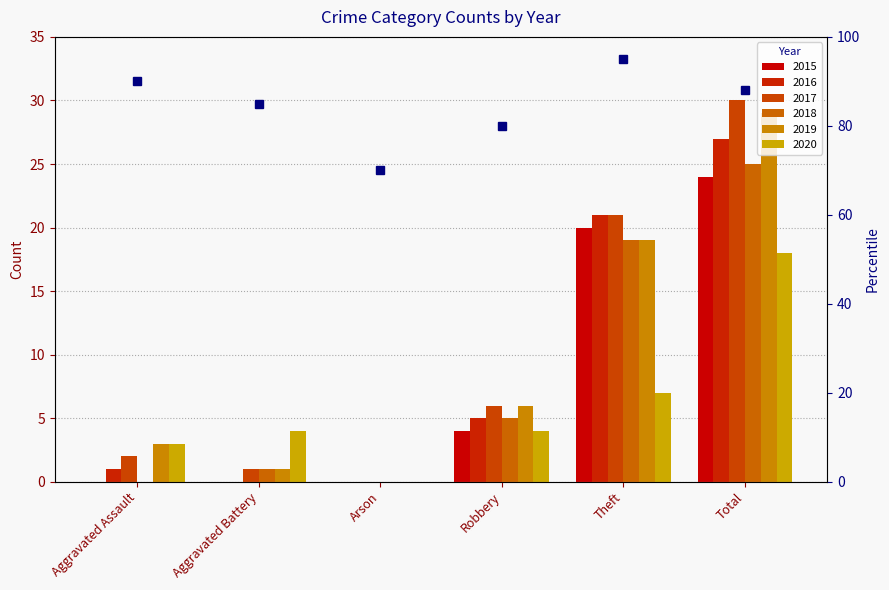

Reading left to right, what are all the values shown in this chart?

90	85	70	80	95	88